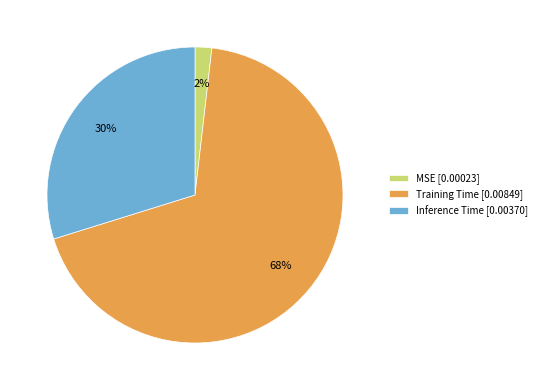

Is the sum of MSE [0.00023] and Training Time [0.00849] greater than half?

Yes